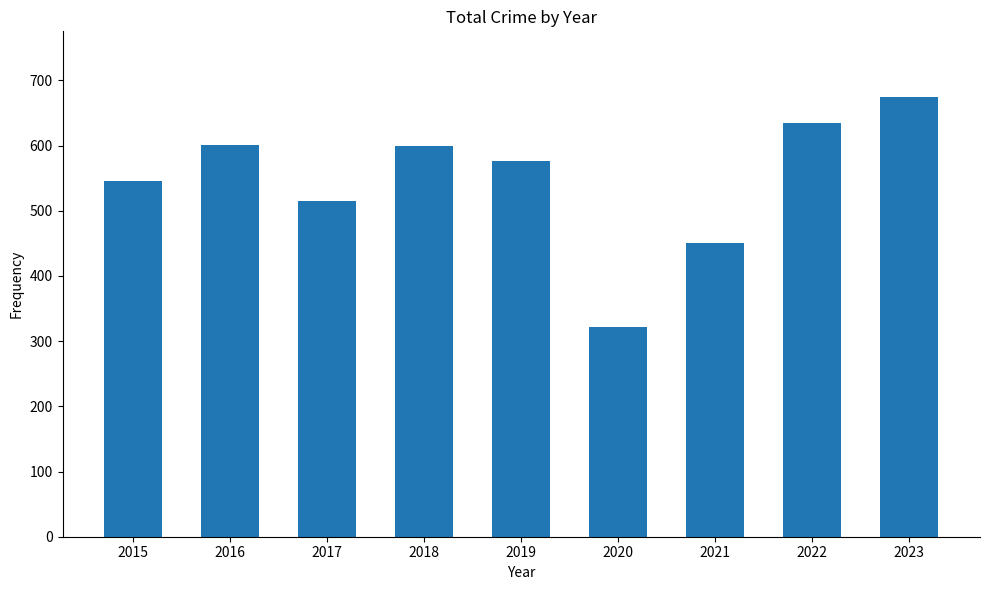

The chart shows a value of 577 at 2019. True or false?

True